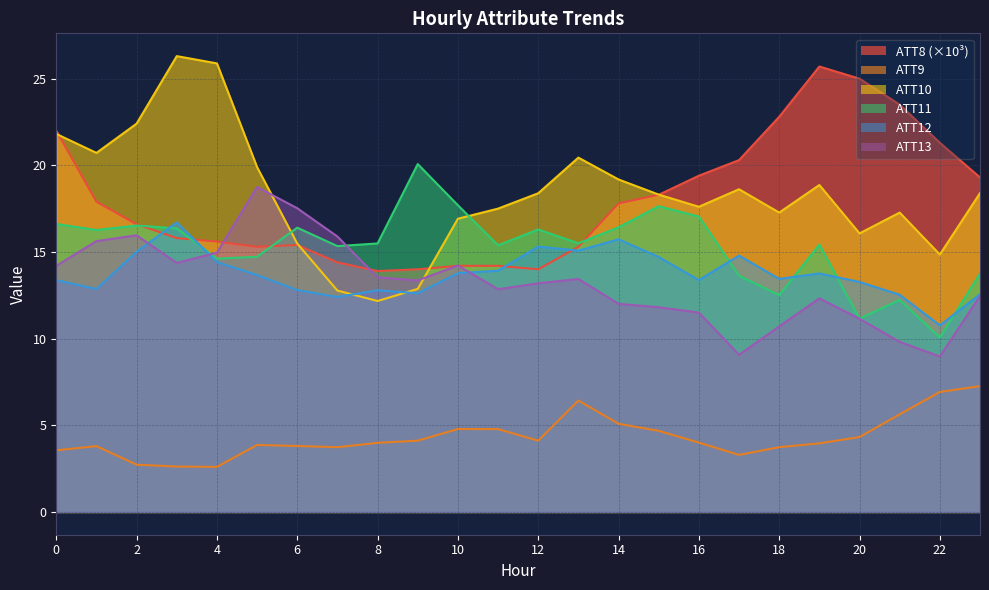

Which series changed the most between 7 and 13?

ATT10